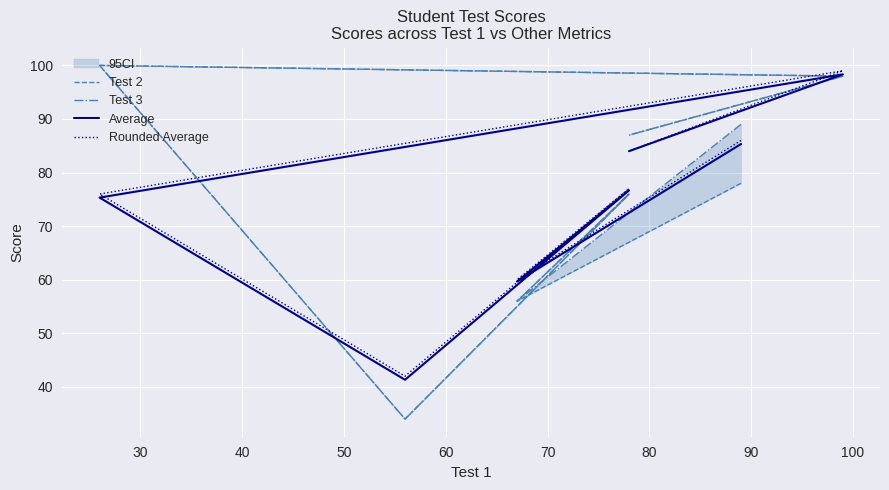

The Test 2 series shows 77.2 at 30. True or false?

False